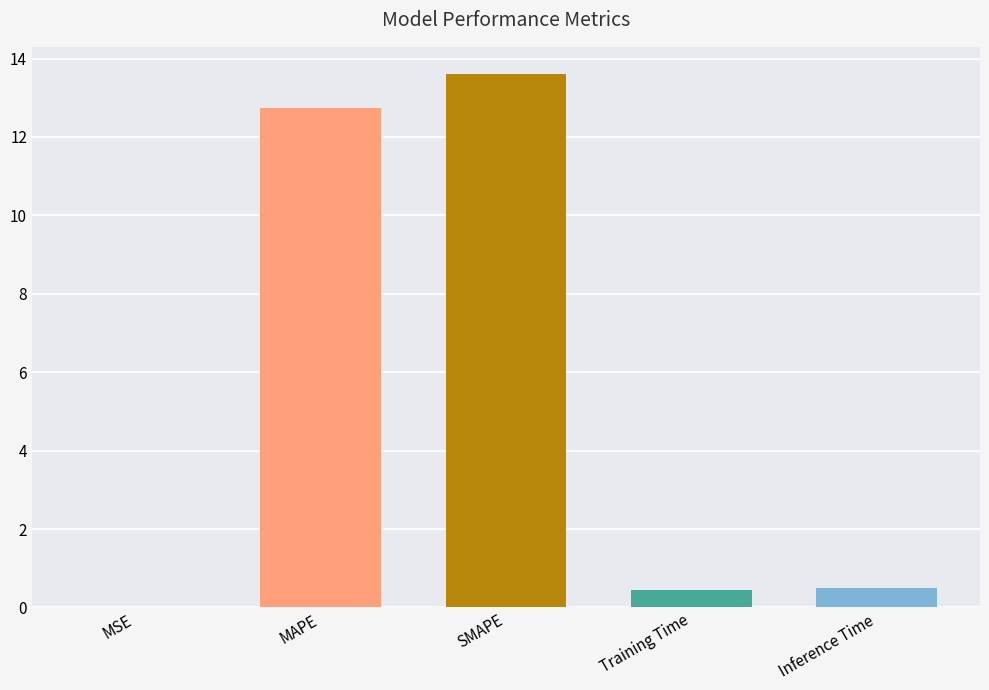

What is the change in value from MAPE to SMAPE?

+0.9